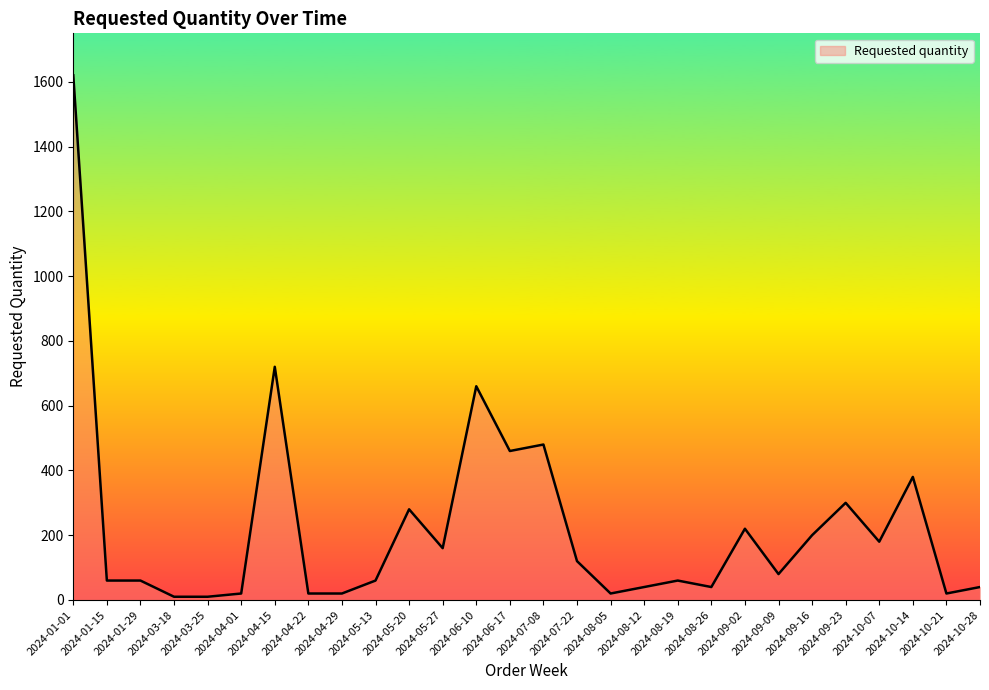

What is the difference between the maximum and minimum values?

1610